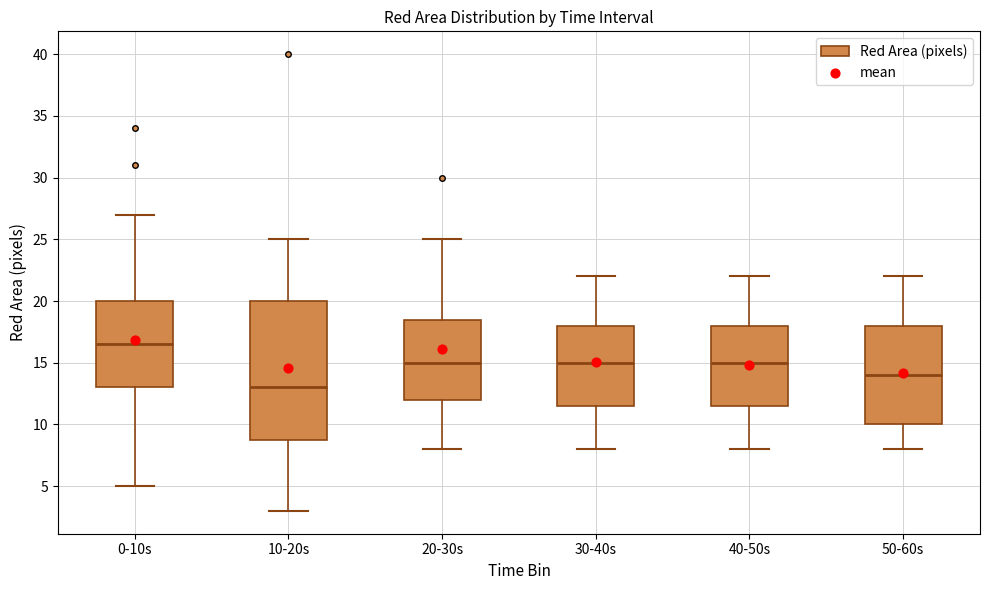

Where is the upper edge of the box for 30-40s on the y-axis? The values are not printed on the chart, so give them approximately, as read against the axis.

18.0